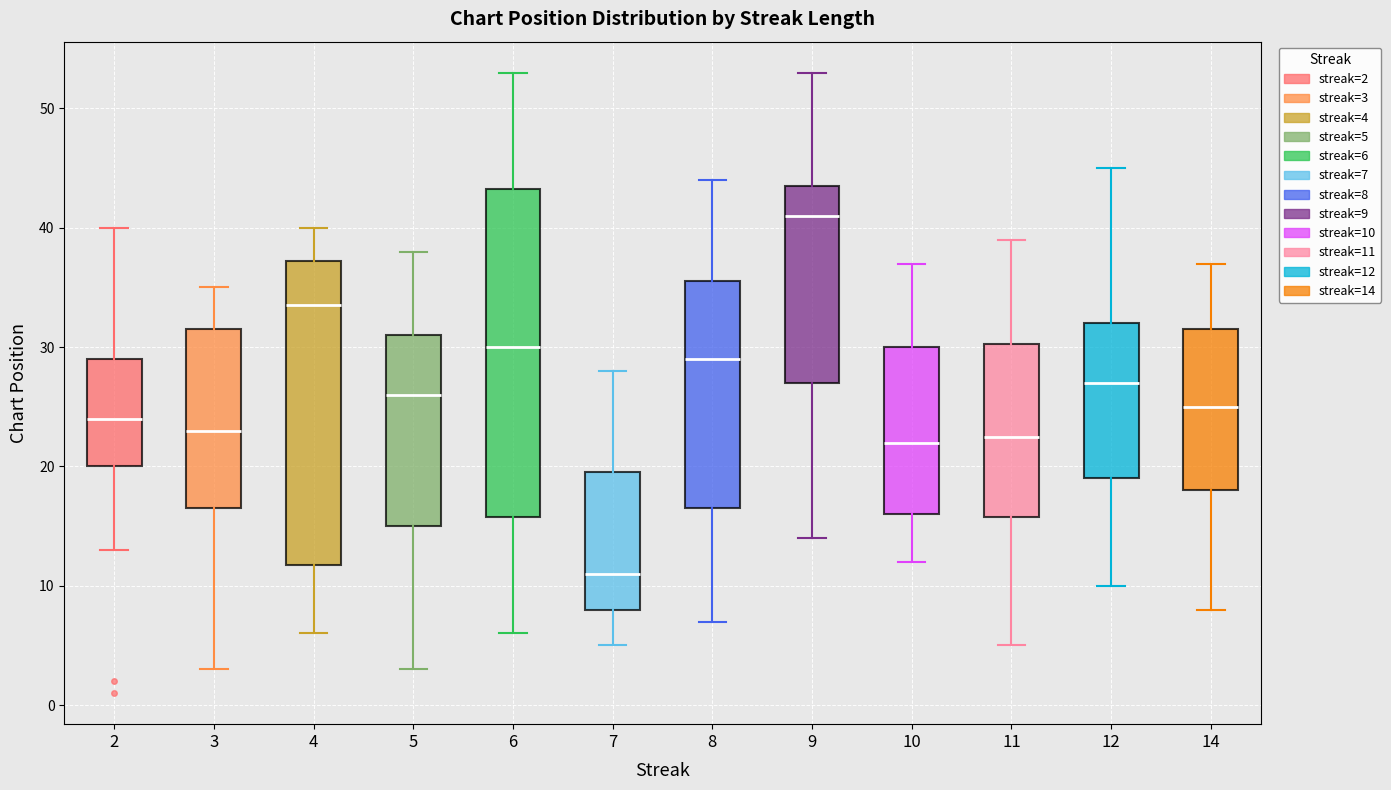

Which box has the highest median line?

9